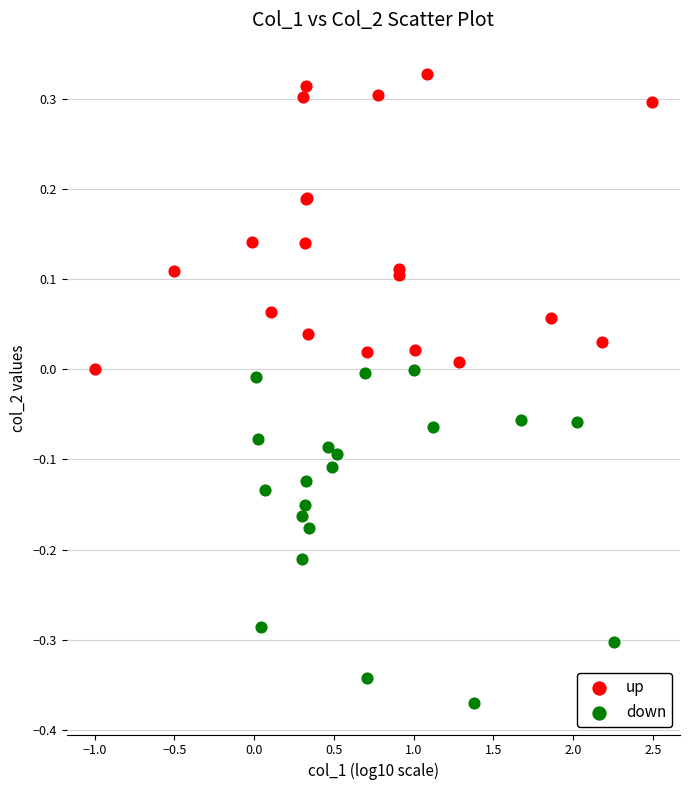

Which series reaches the maximum Y coordinate?

up